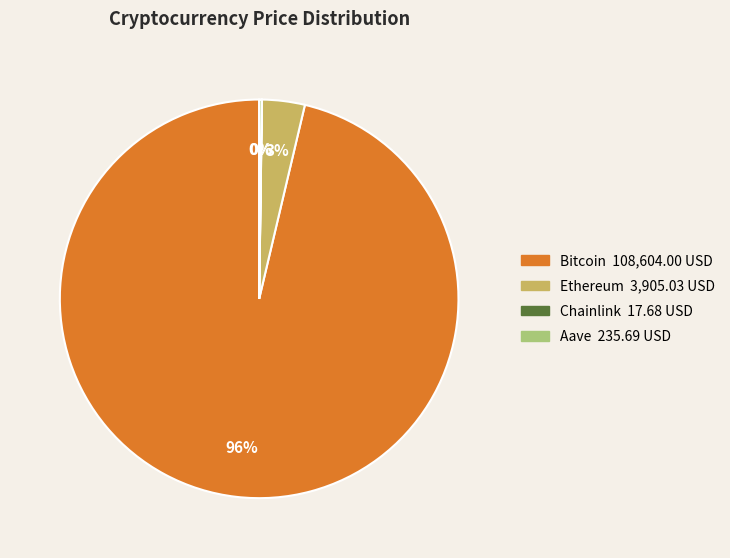

Which slice represents more than half of the pie?

Bitcoin